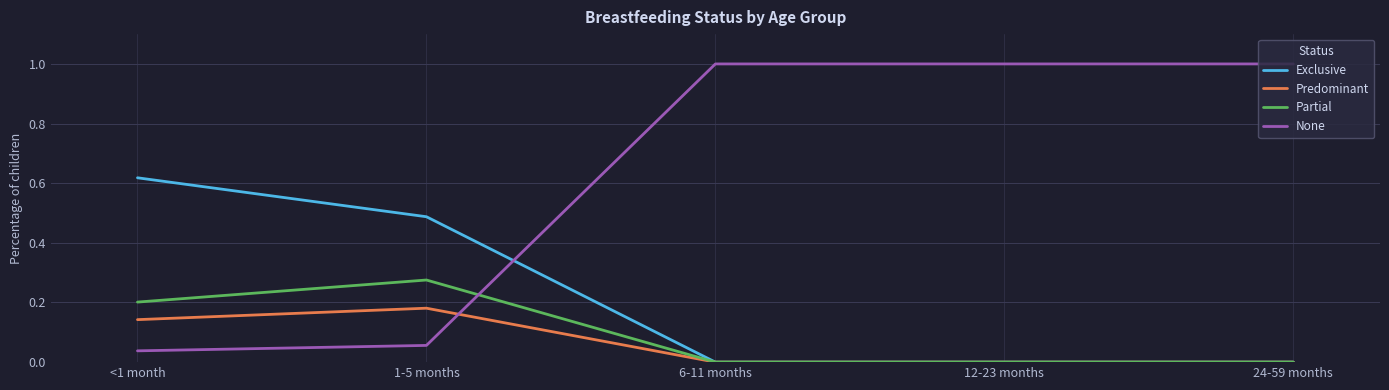

Where do Partial and None first cross each other?

1-5 months and 6-11 months